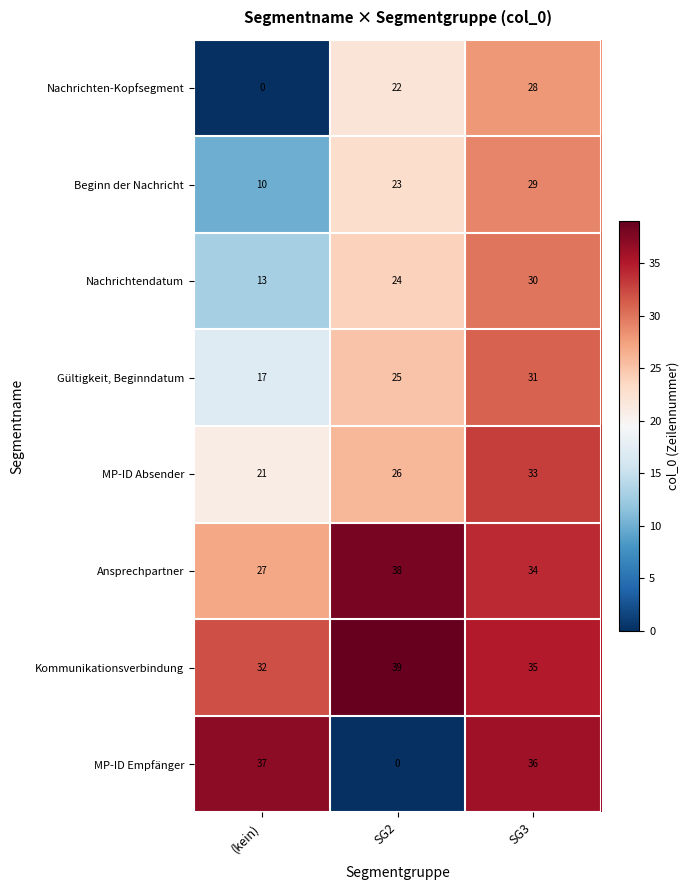

Is it true that Beginn der Nachricht equals 29 at SG3?

True